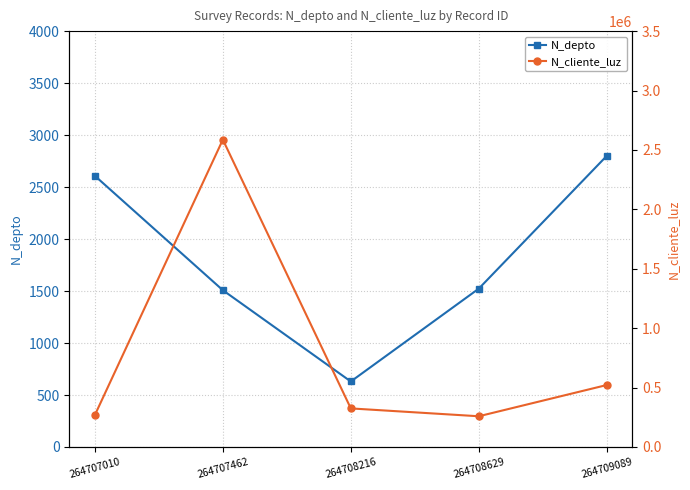

True or false: N_depto has a value of 1095 at 264708216.

False